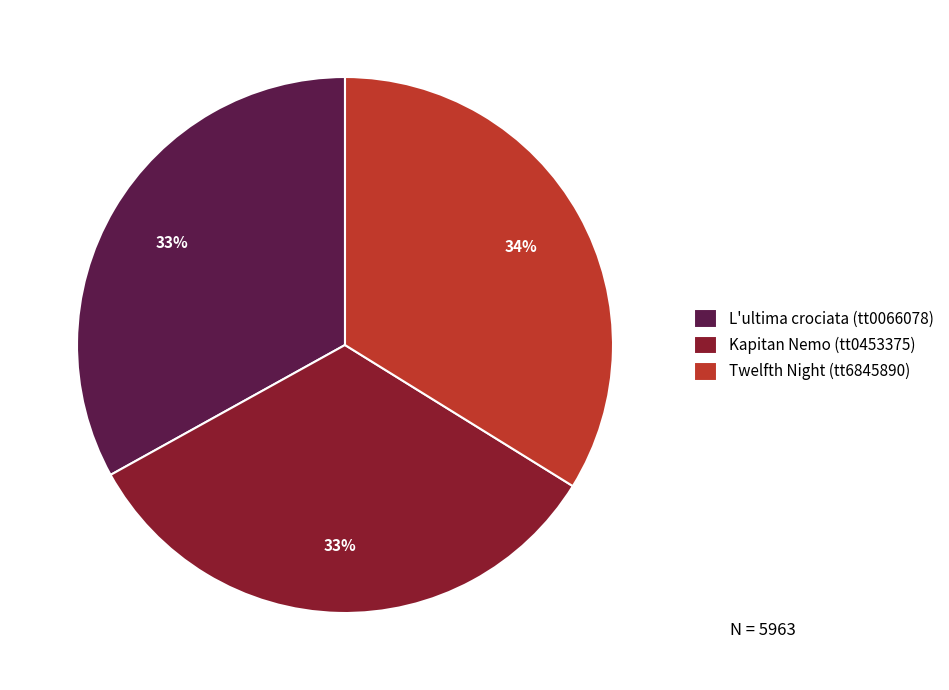

The Twelfth Night (tt6845890) slice represents 34% of the pie. True or false?

True